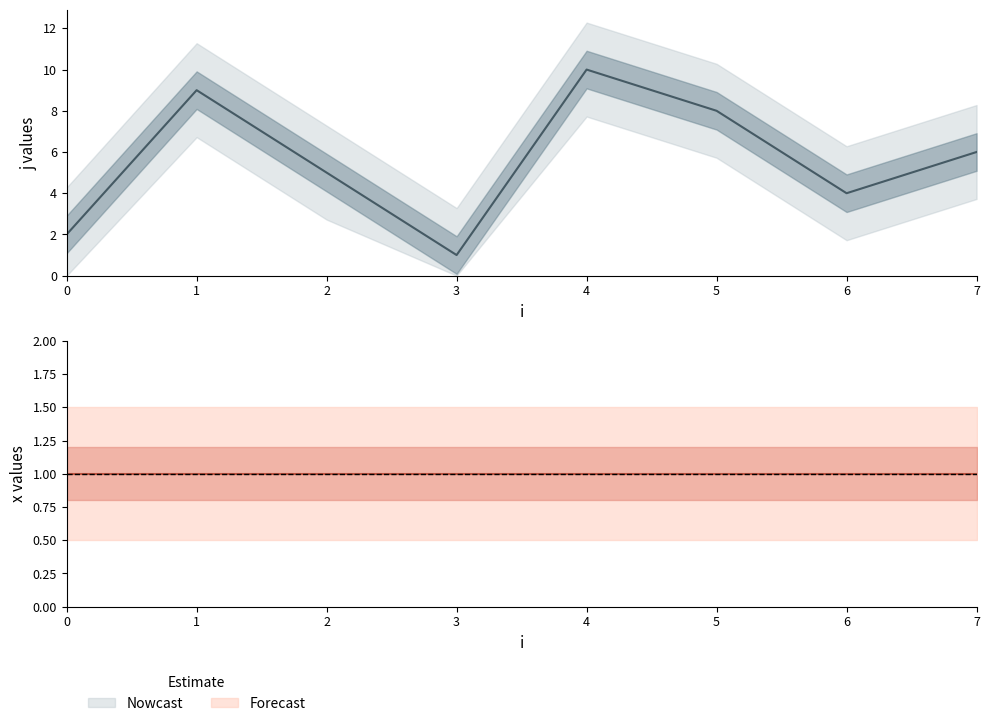

Between 7 and 2, which is larger?

7